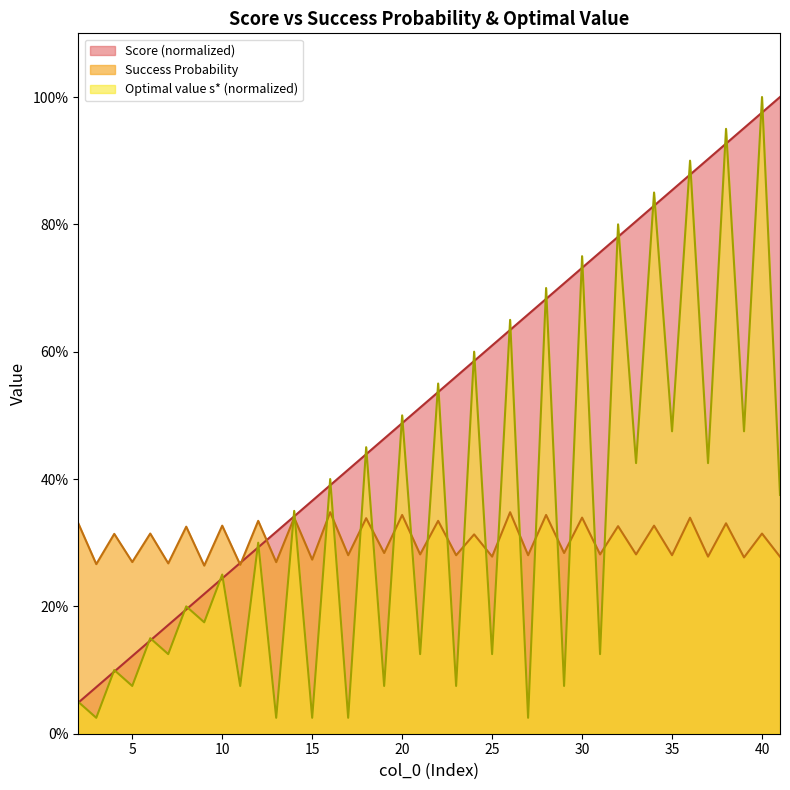

Which series ends up on top after the final intersection of Score and Optimal numerical value s*?

Score